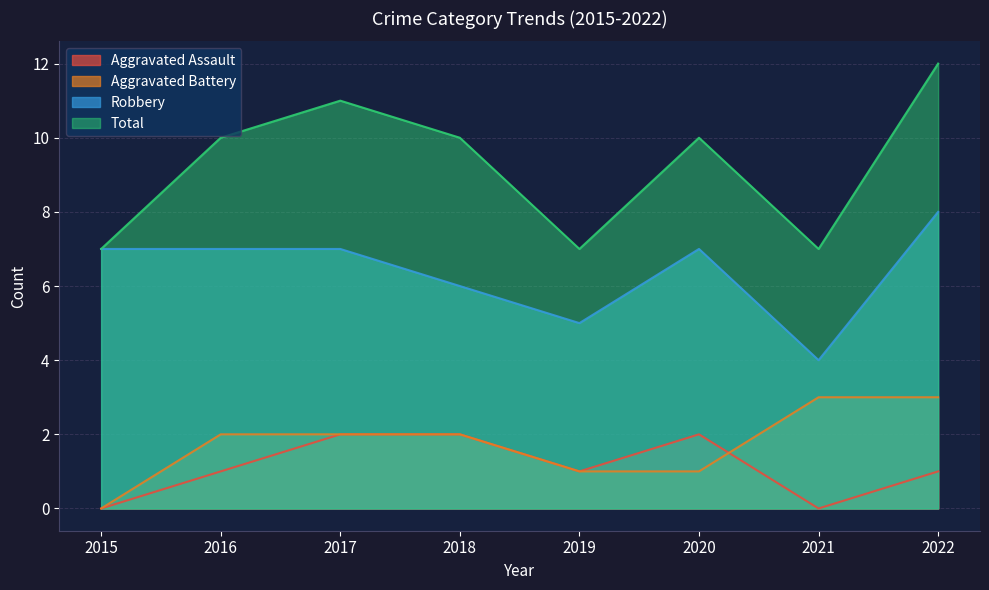

Is the value of Aggravated Assault at 2018 greater than the value of Total at 2017?

No